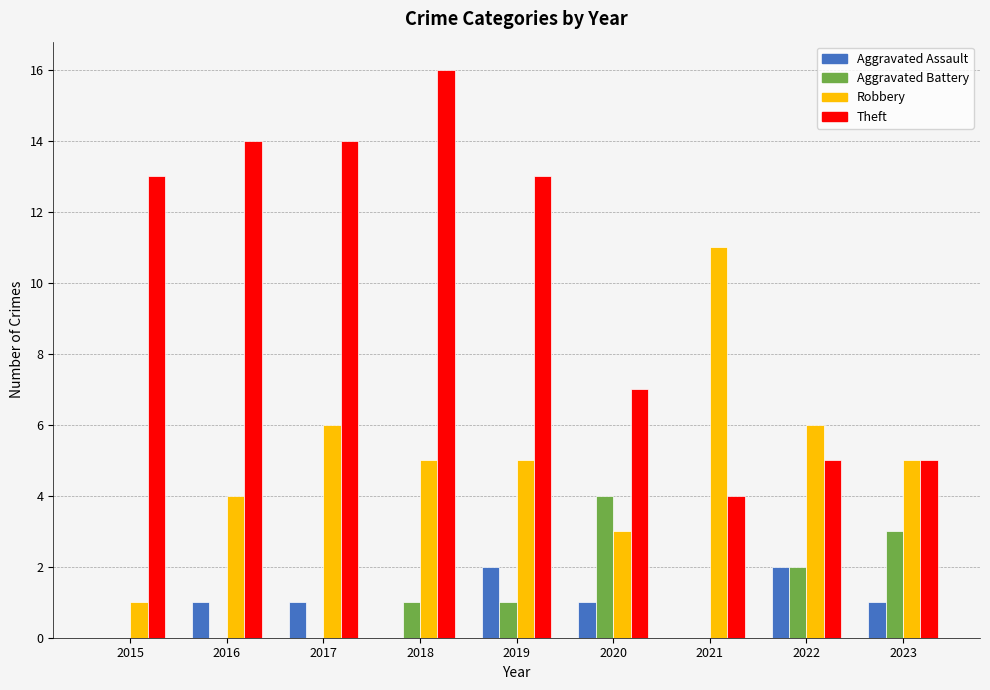

Which series changed the most between 2015 and 2020?

Theft